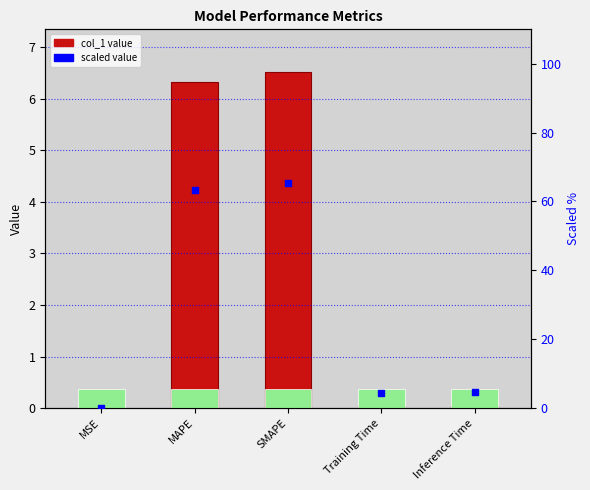

At which category is the sum across all series the highest?

SMAPE